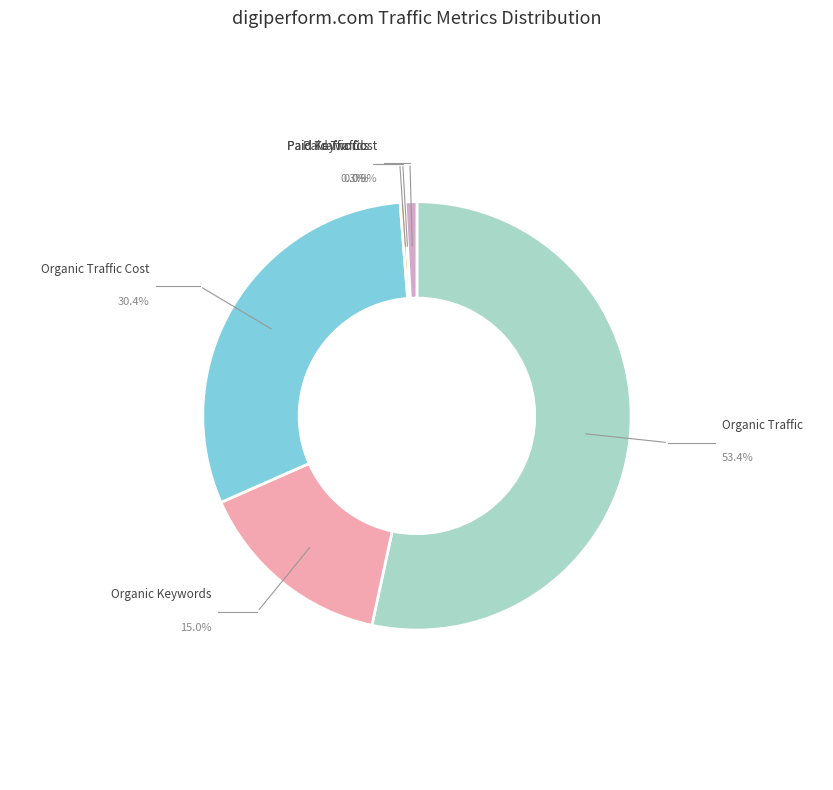

What percentage is the Organic Keywords slice, to the nearest percent?

15%